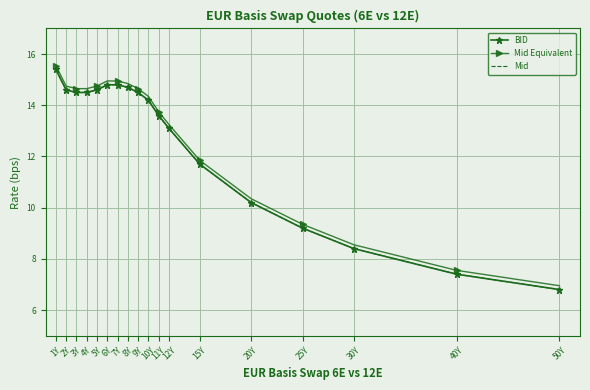

What is the average value of the BID series?

12.6